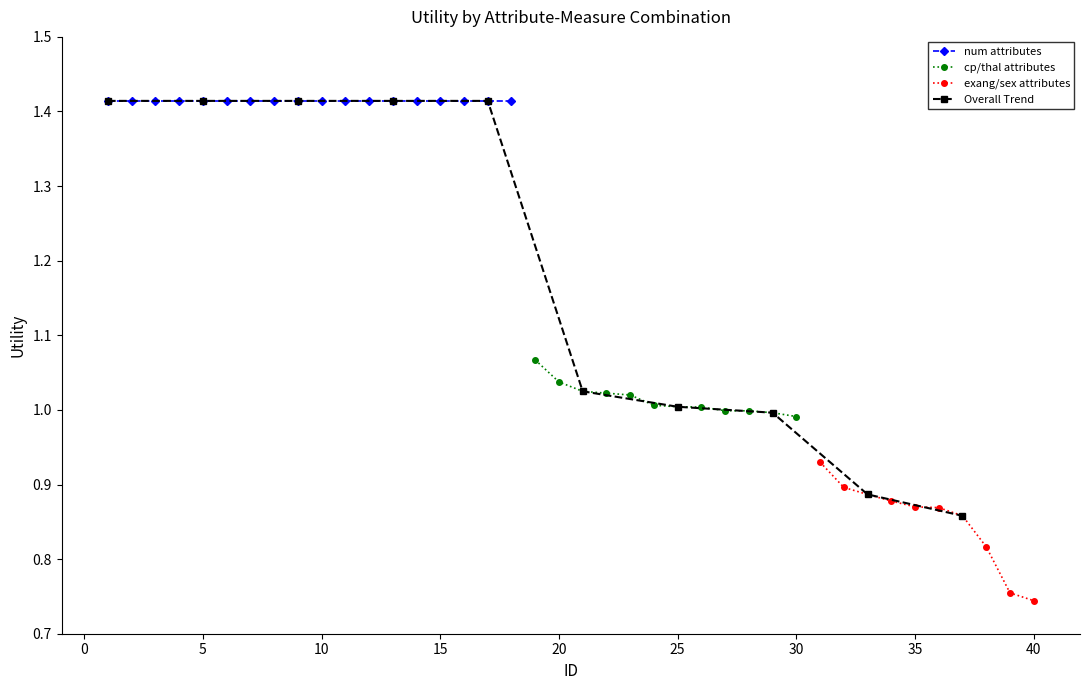

Does the chart have visible grid lines?

No